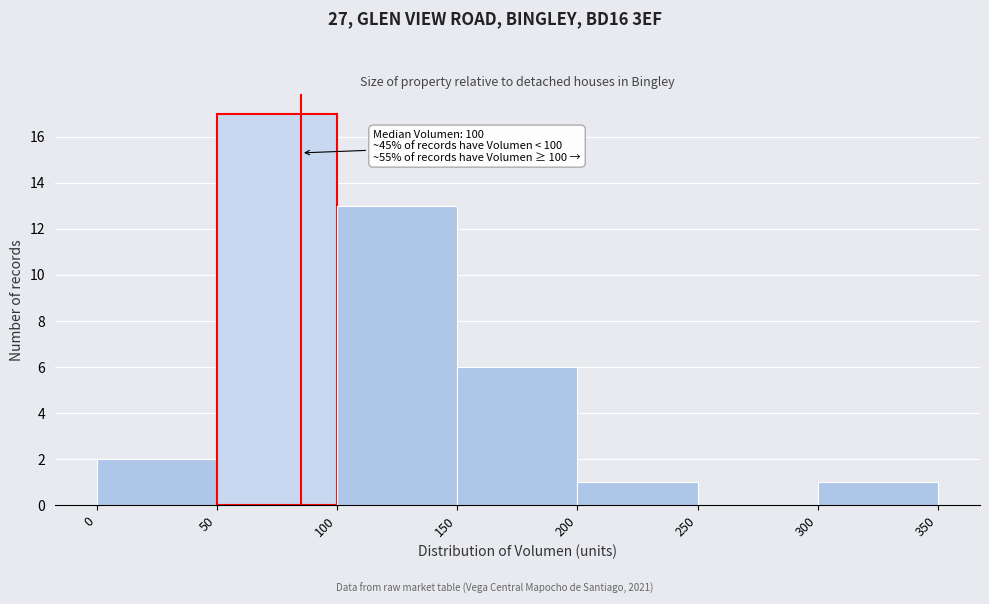

Which range on the x-axis has the tallest bar?

50 to 100